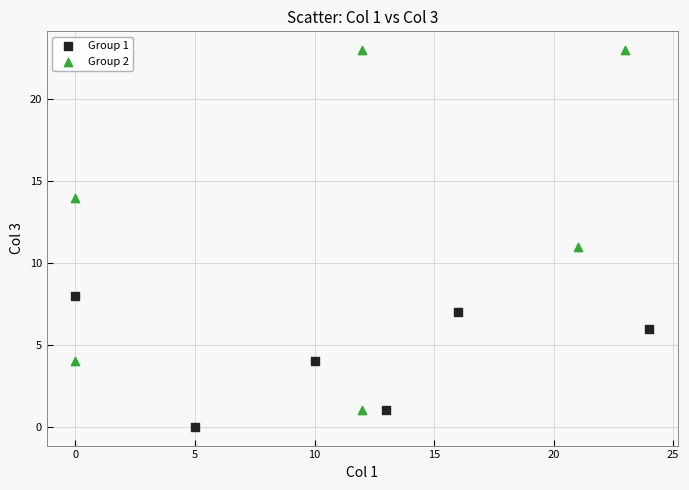

Which series reaches the minimum Y coordinate?

Group 1